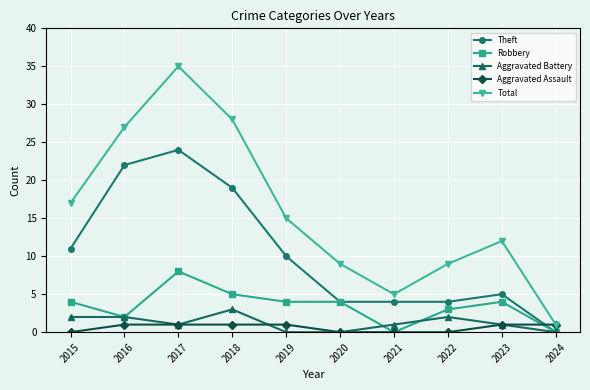

Rank the series at 2015 from highest to lowest value.

Total, Theft, Robbery, Aggravated Battery, Aggravated Assault